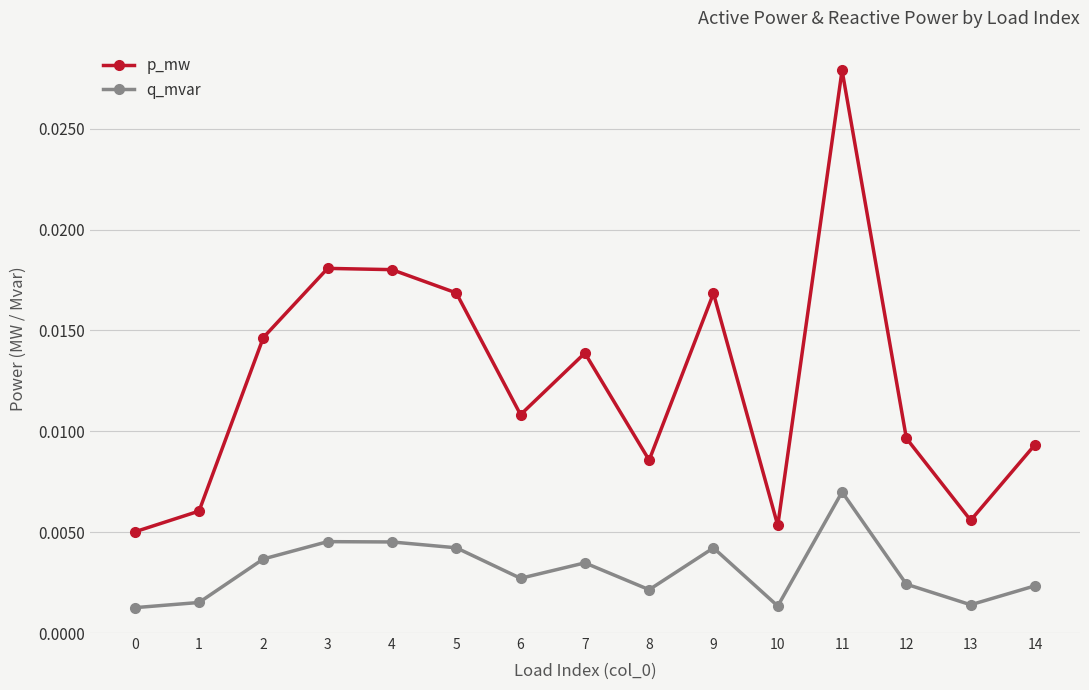

True or false: p_mw and q_mvar intersect in this chart.

False